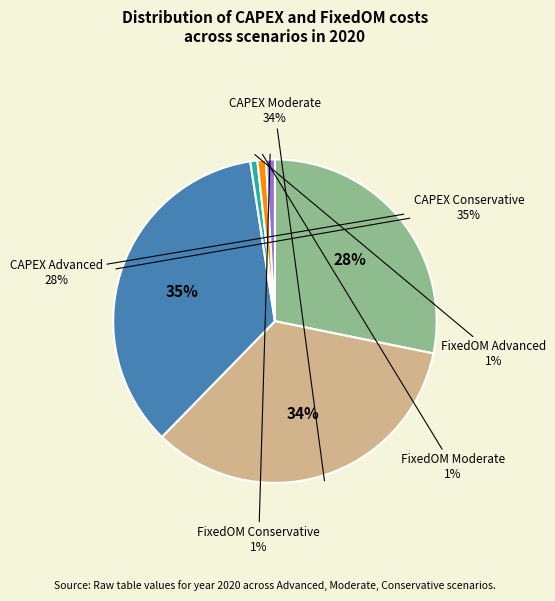

To the nearest percent, what portion does FixedOM_Moderate represent?

1%